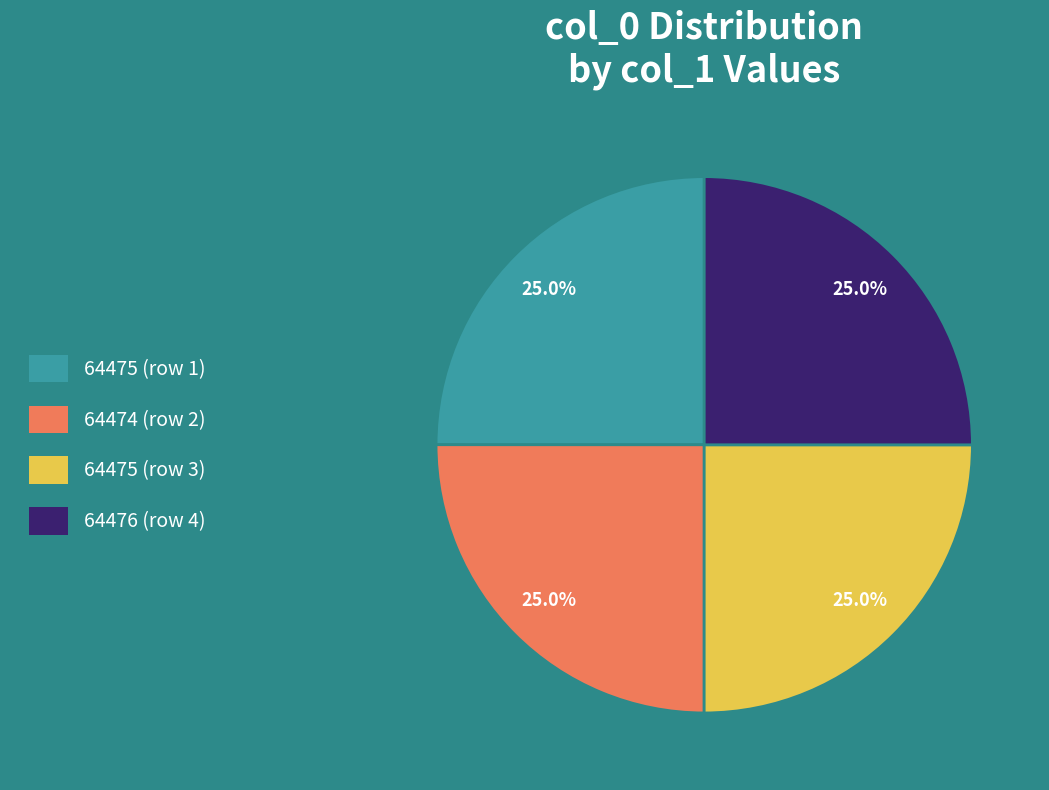

What is the ratio of the value at 64475 (row 1) to the value at 64474 (row 2)?

1.0